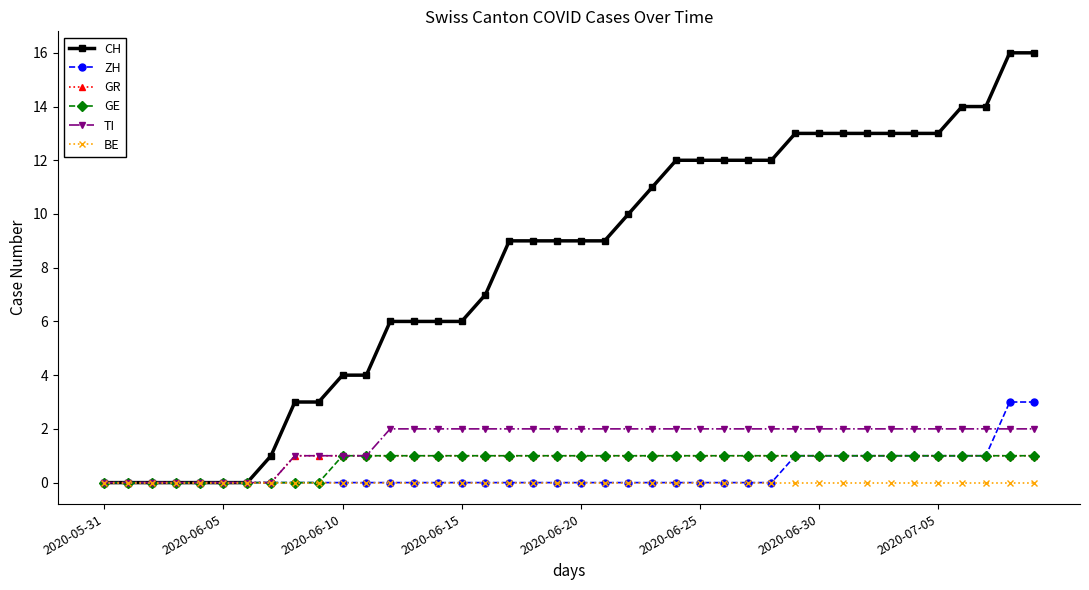

Which series has the largest total across all categories?

CH